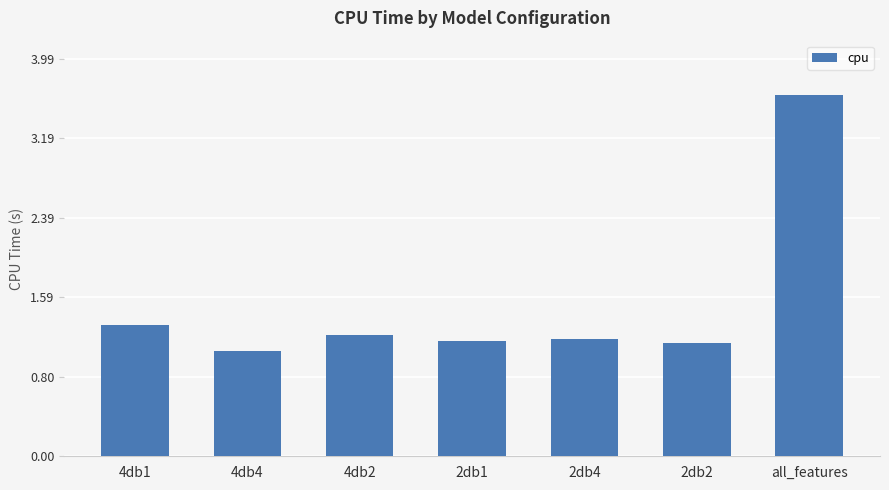

Where is the data nearest to the value 2?

4db1